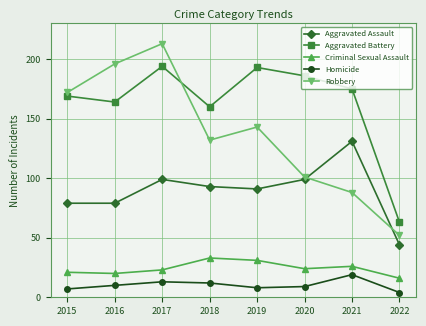

Where is the first local maximum for Robbery?

2017